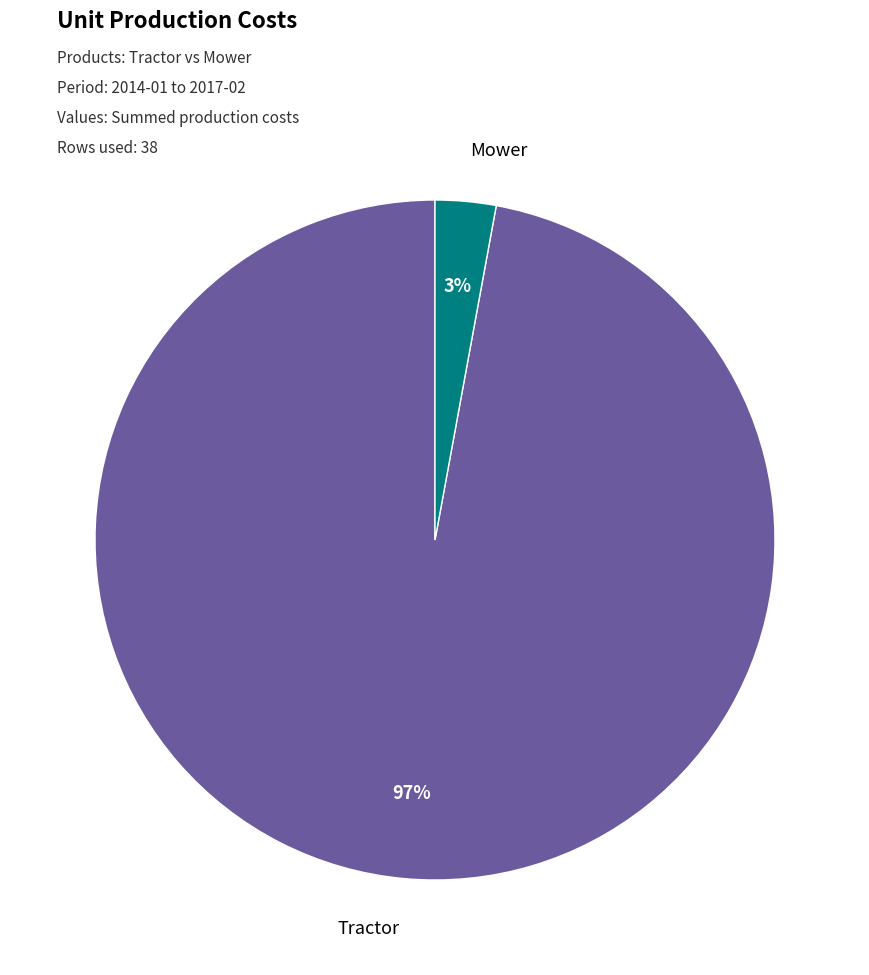

To the nearest percent, what is the difference between the largest and smallest slice percentages?

94%